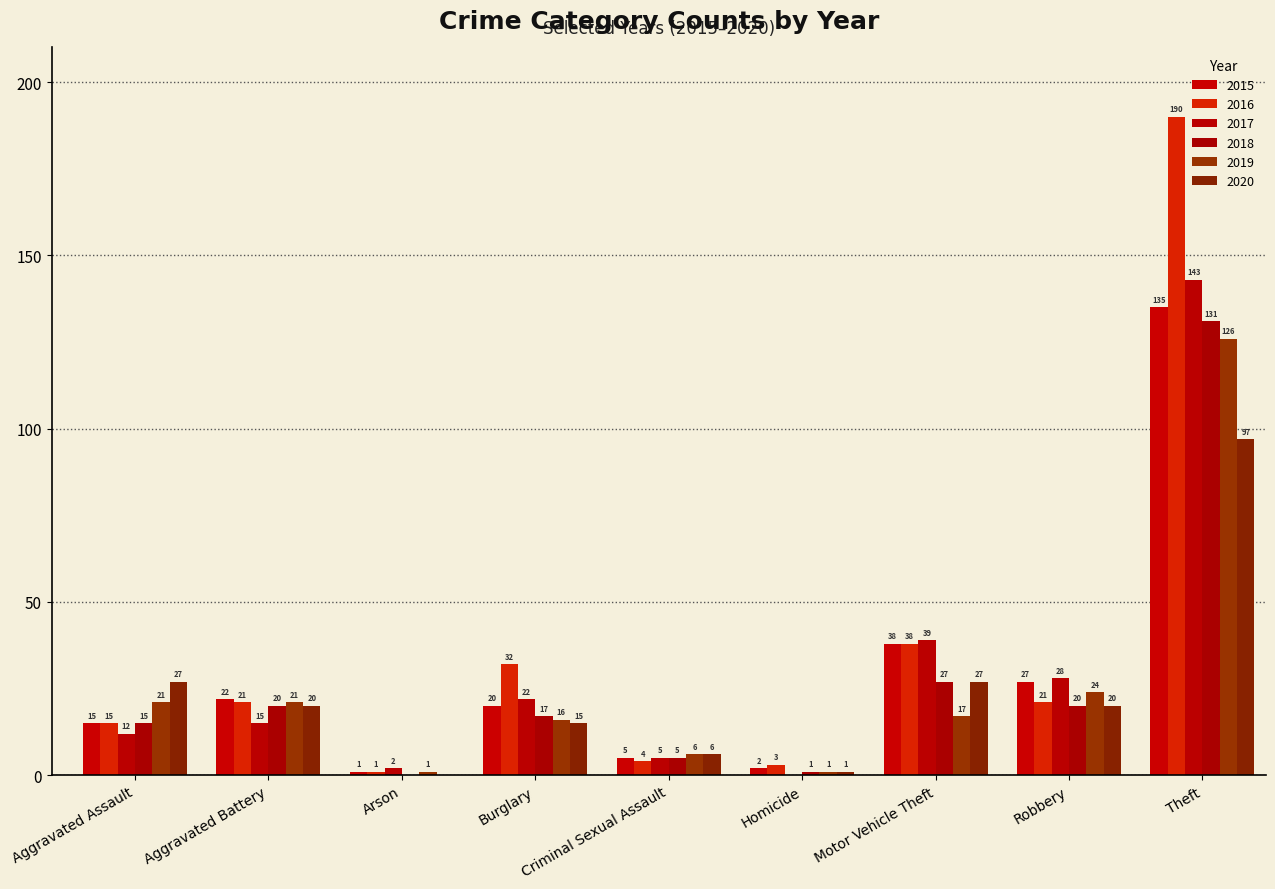

What is the value of the 2019 bar at the 3rd from the left?

1